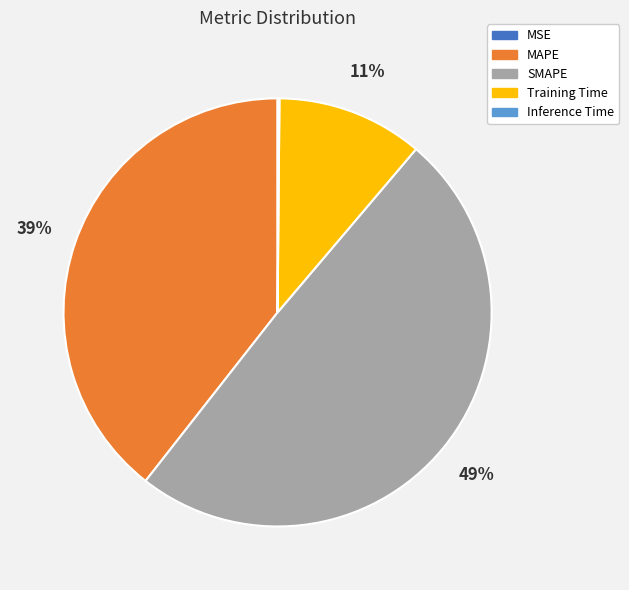

Is there a majority slice in this chart?

No